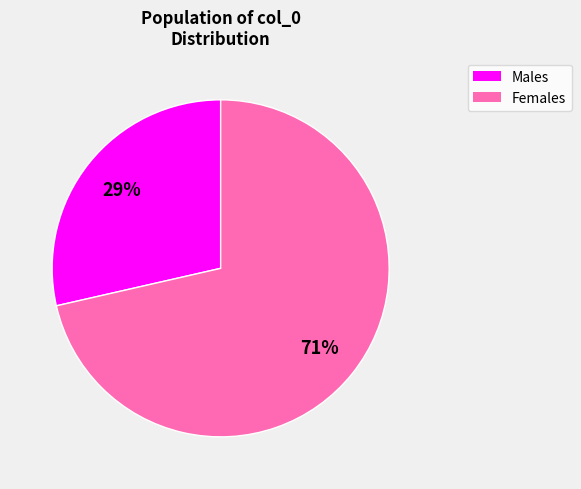

To the nearest percent, what is the average slice percentage?

50%